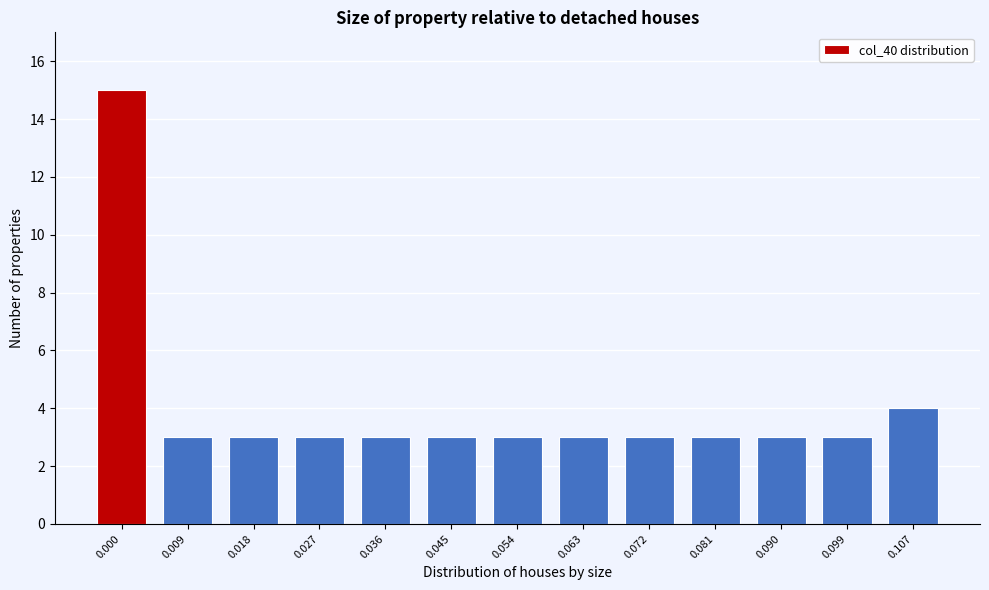

Reading right to left, list all the values displayed in this chart.

0.107=4	0.099=3	0.090=3	0.081=3	0.072=3	0.063=3	0.054=3	0.045=3	0.036=3	0.027=3	0.018=3	0.009=3	0.000=15